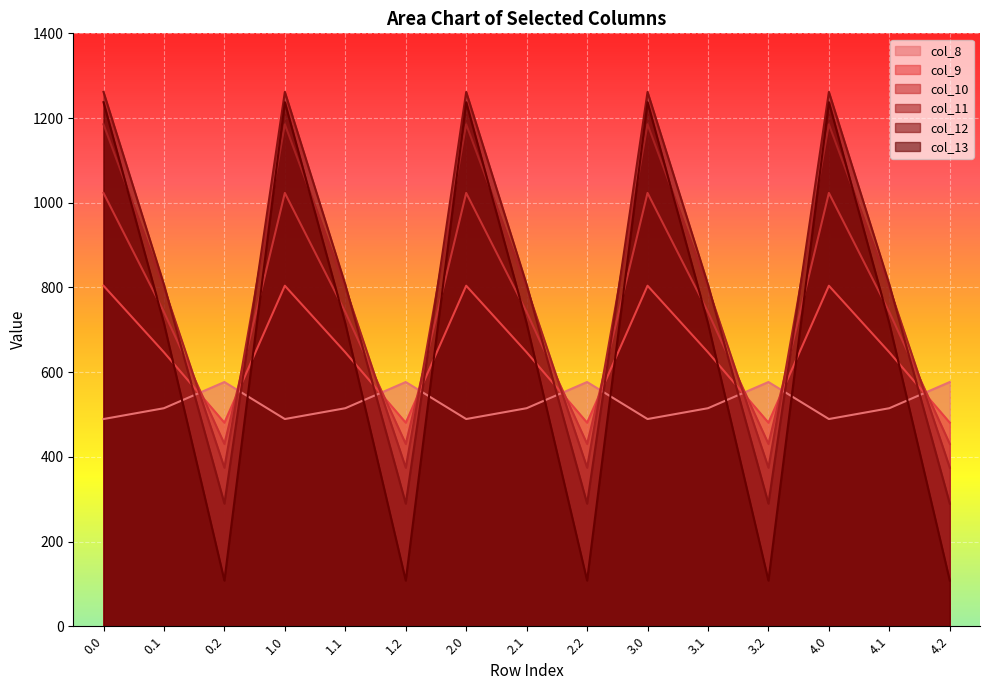

After their last crossing, which series has the higher values: col_11 or col_12?

col_11